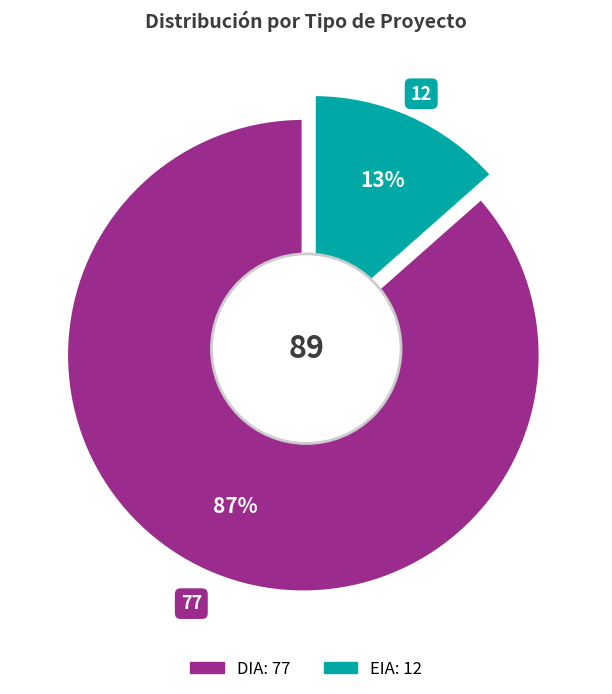

Approximately how many times larger is the value at DIA compared to EIA?

6.4